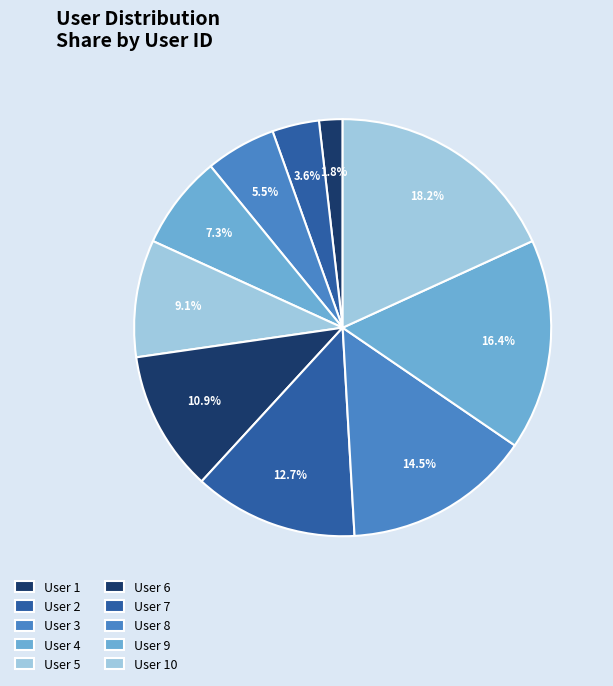

Which category has the biggest portion of the pie?

User 10